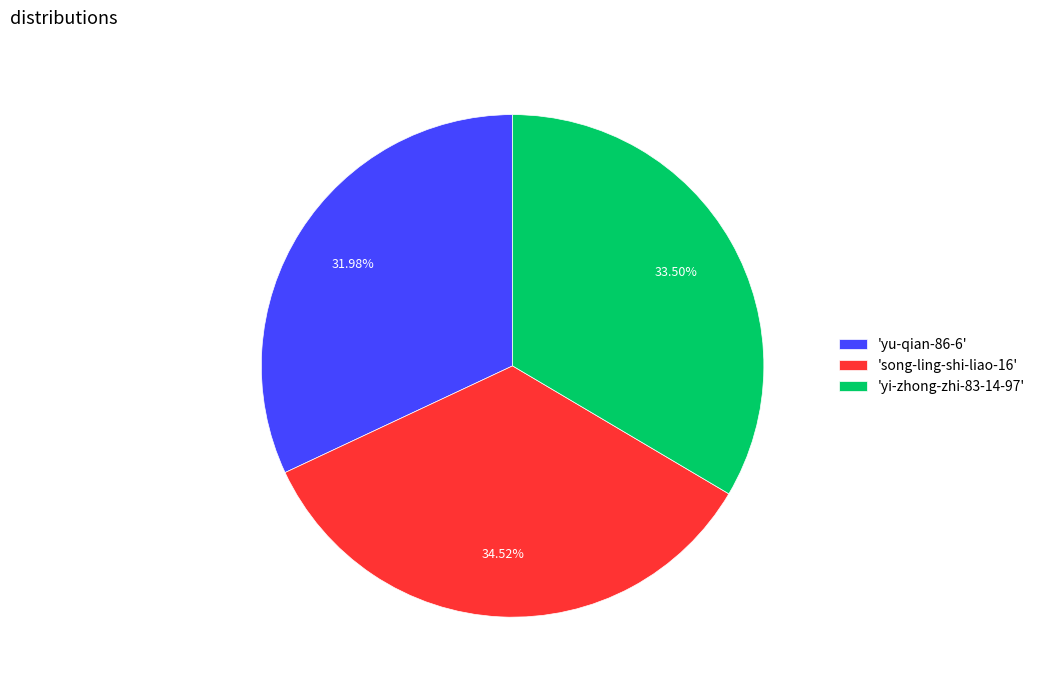

To the nearest percent, what is the average slice percentage?

33%